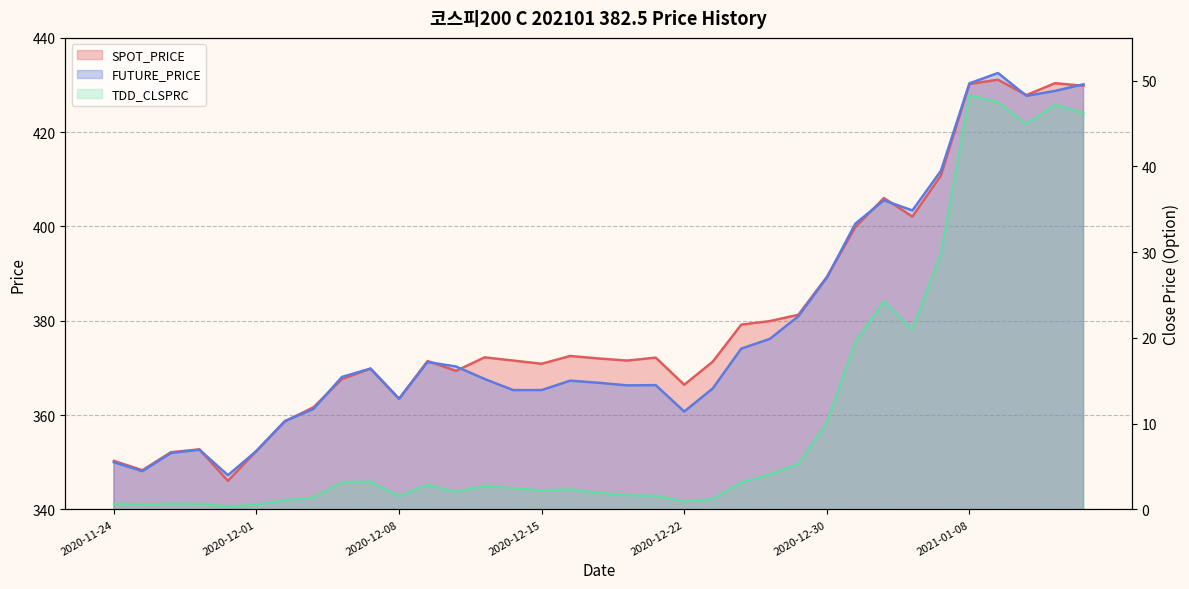

True or false: FUTURE_PRICE and TDD_CLSPRC intersect in this chart.

False